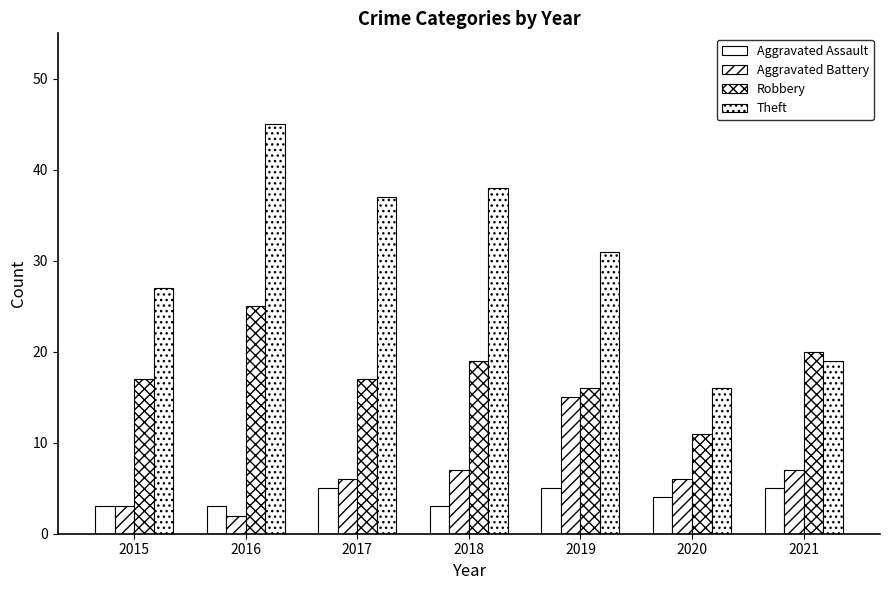

Which series has the largest total across all categories?

Theft